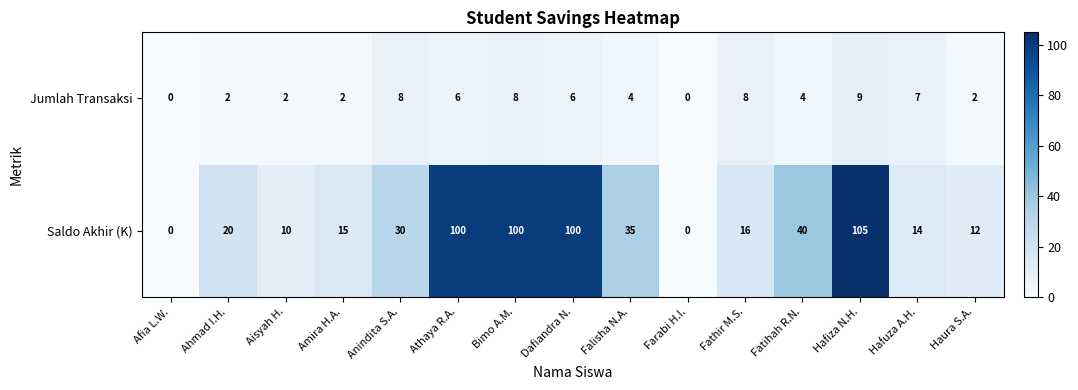

Reading left to right, transcribe all the data shown in this chart.

Jumlah Transaksi: 0	2	2	2	8	6	8	6	4	0	8	4	9	7	2
Saldo Akhir (K): 0	20	10	15	30	100	100	100	35	0	16	40	105	14	12